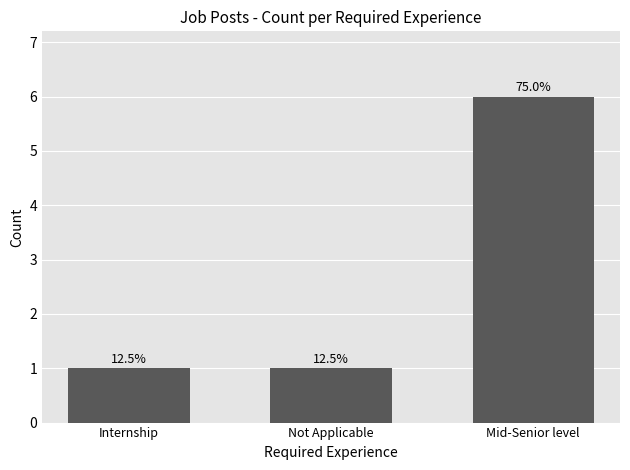

What is the minimum value shown in the chart?

1